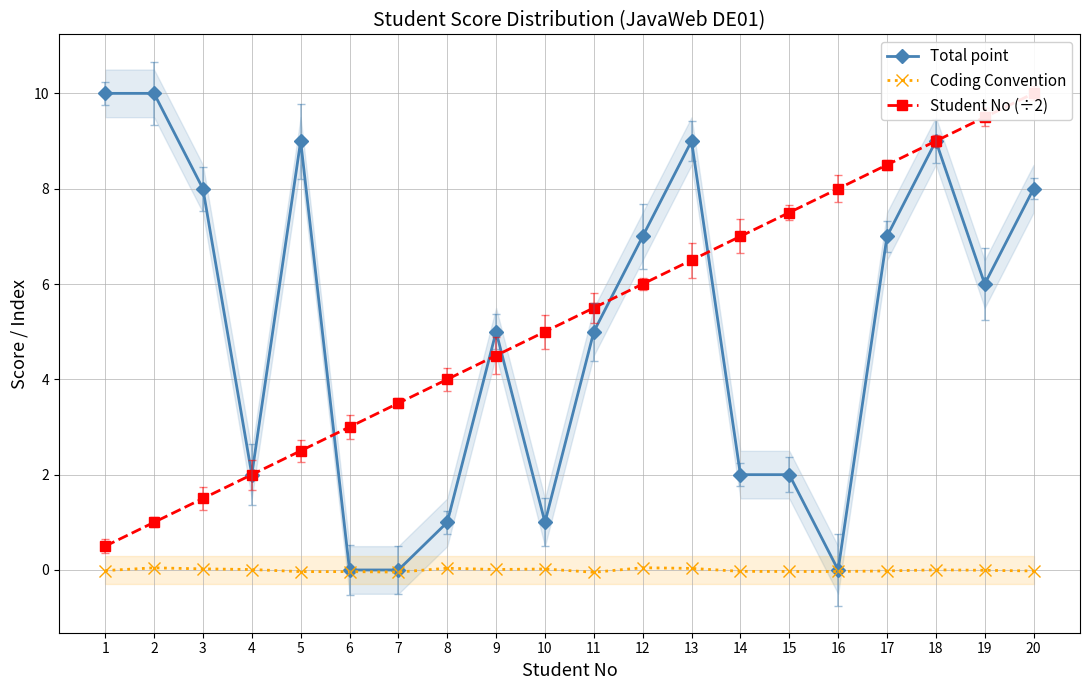

At which category is the sum across all series the highest?

18